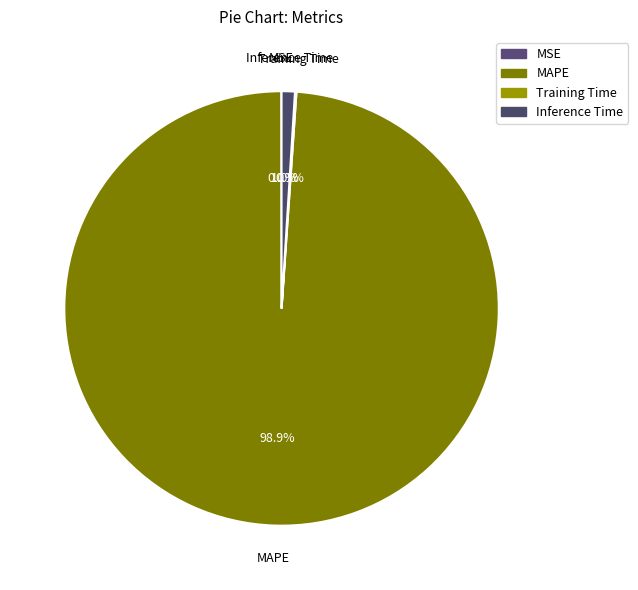

What is the largest slice in the pie chart?

MAPE